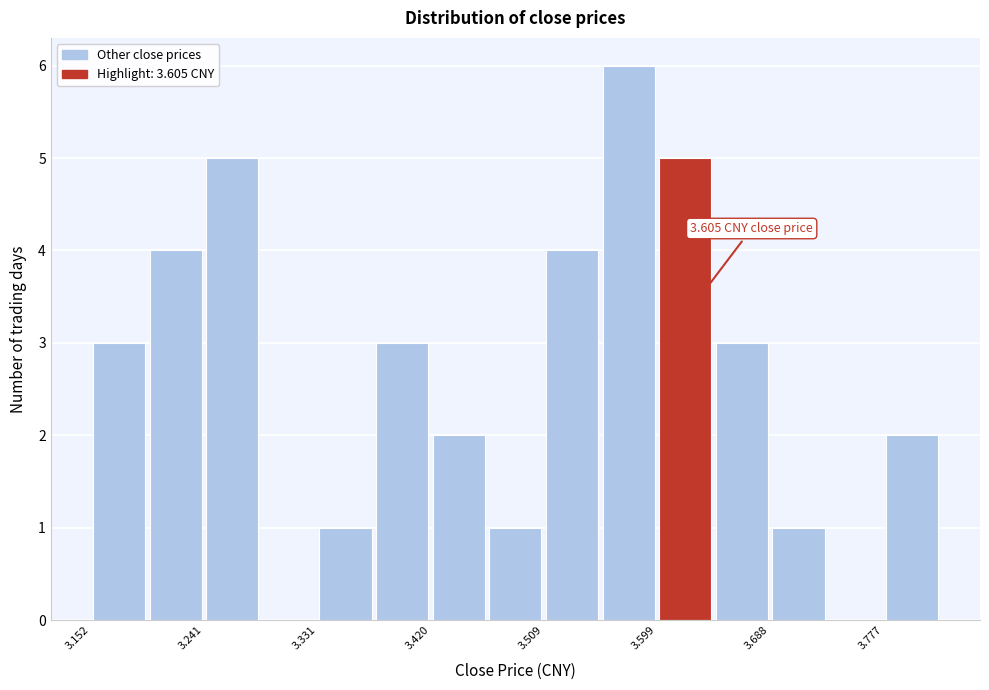

Over which range of the x-axis is the bar tallest?

3.55 to 3.60